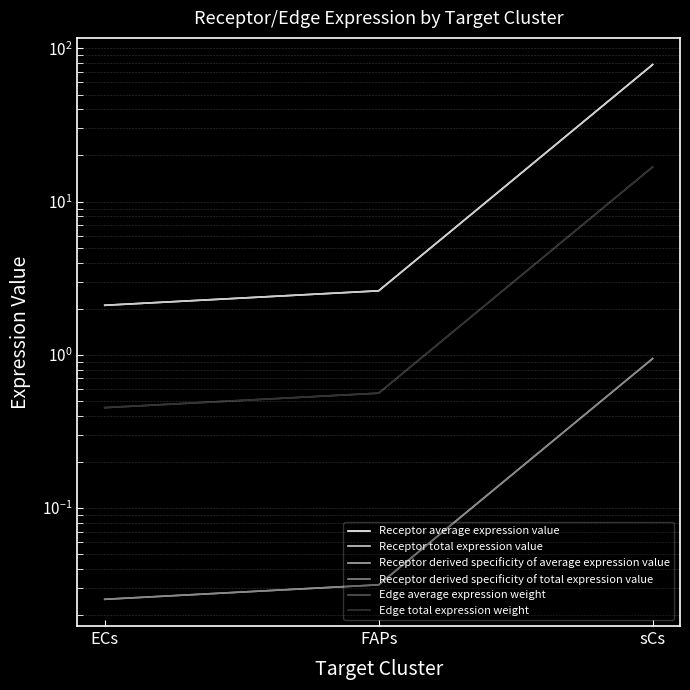

Rank the categories by Receptor total expression value value from highest to lowest.

sCs, FAPs, ECs